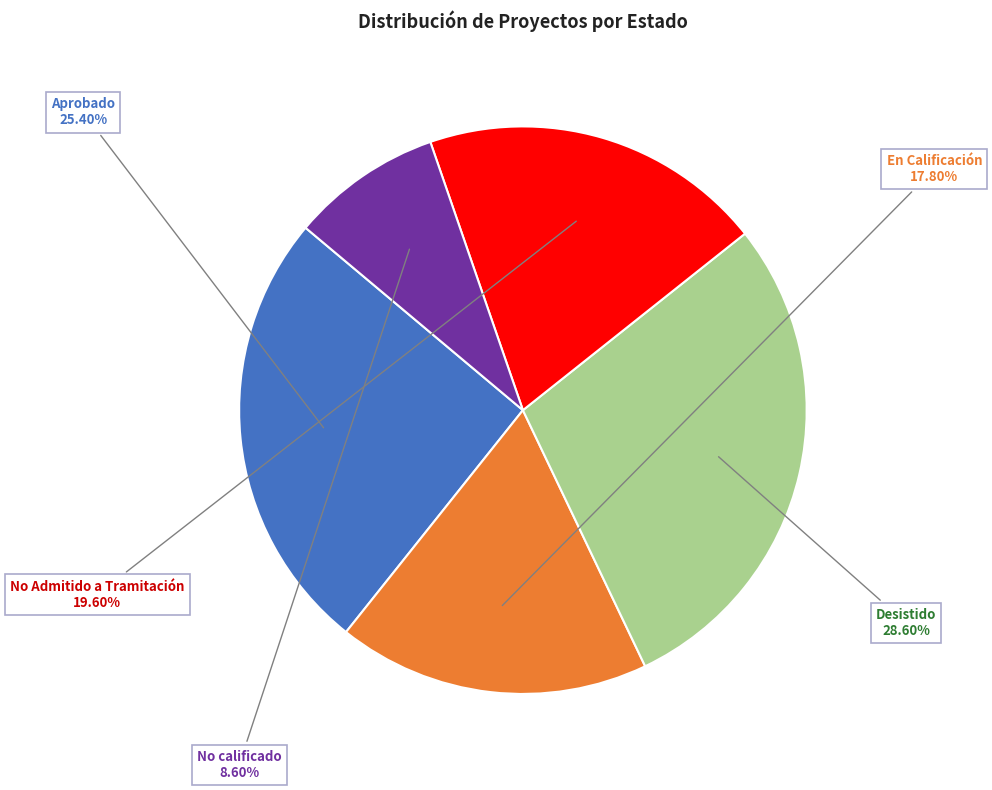

Is there a majority slice in this chart?

No